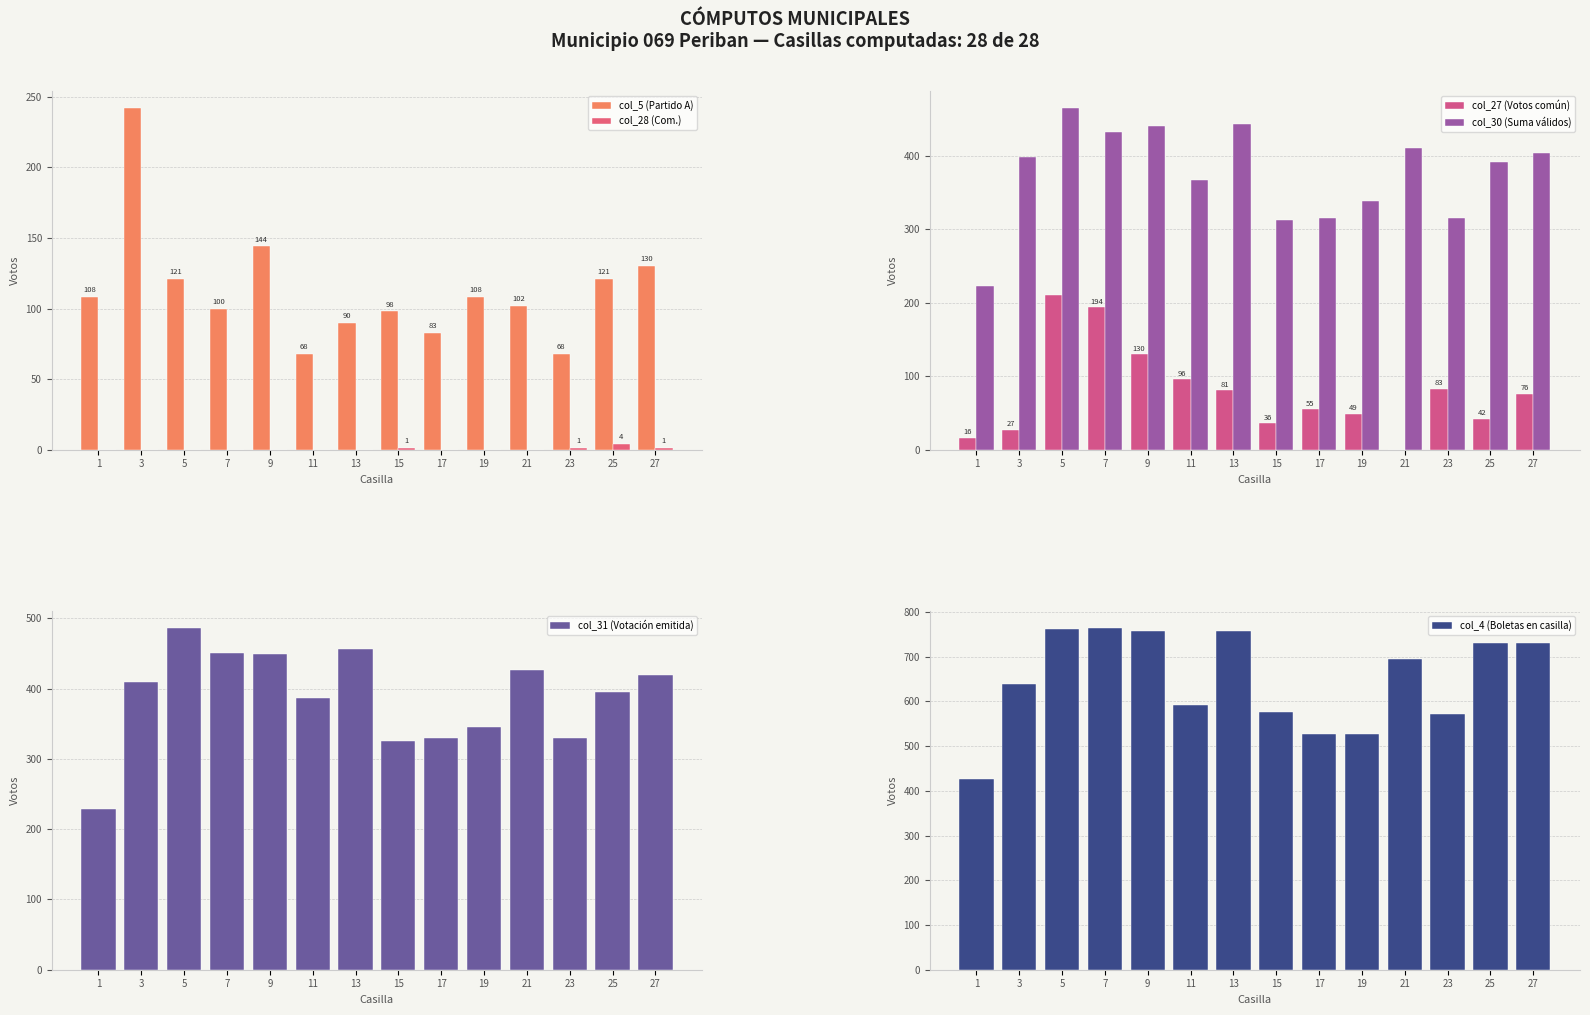

Rank the series at 19 from highest to lowest value.

col_4 (Boletas en casilla), col_31 (Votación emitida), col_30 (Suma válidos), col_5 (Partido A), col_27 (Votos común), col_28 (Com.)